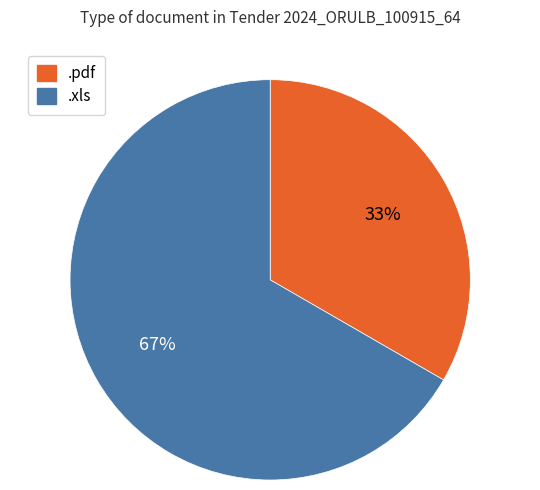

What percentage is the .pdf slice, to the nearest percent?

33%